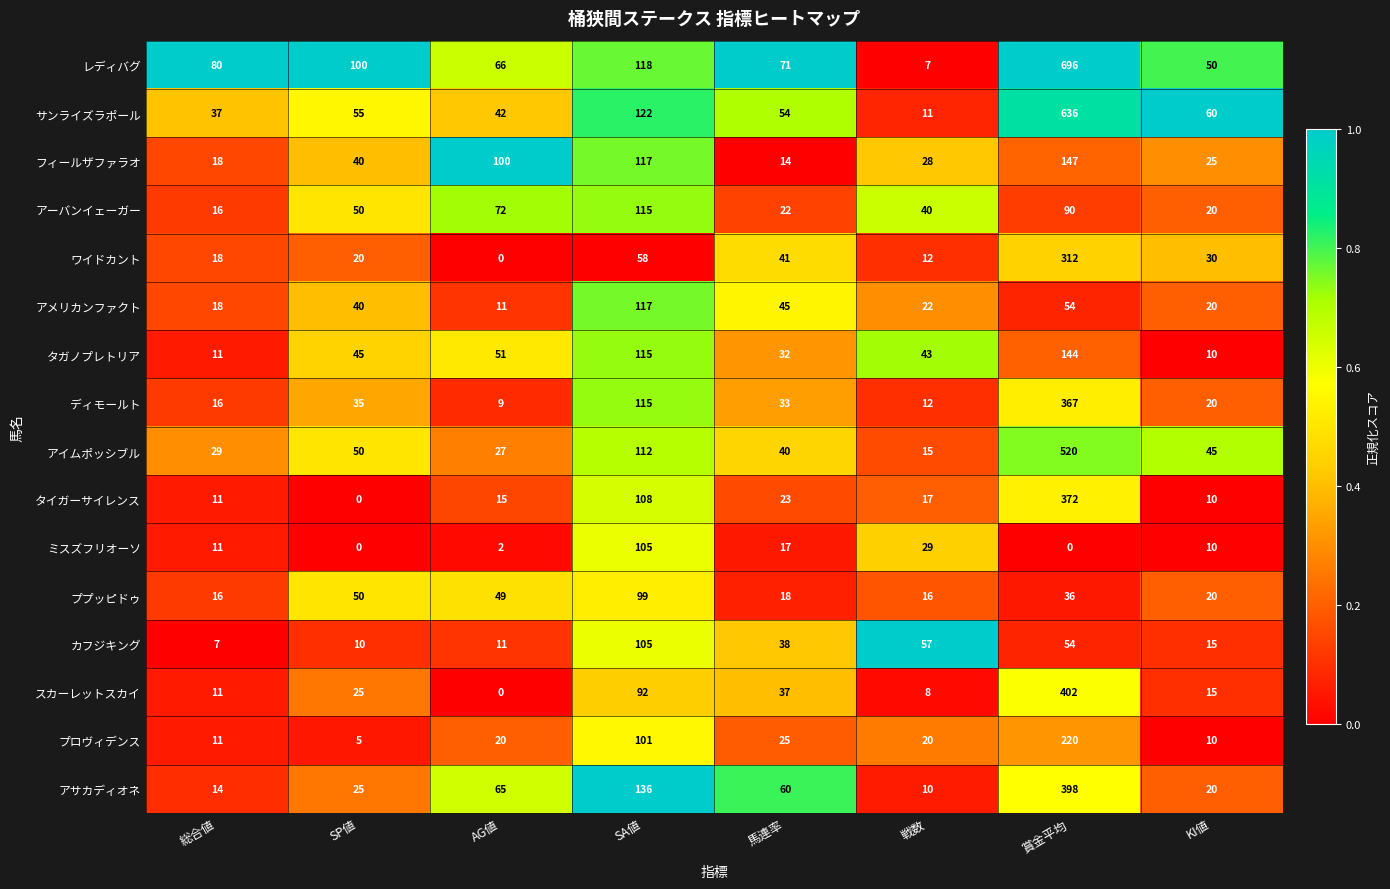

Which series changed the most between AG値 and 賞金平均?

レディバグ